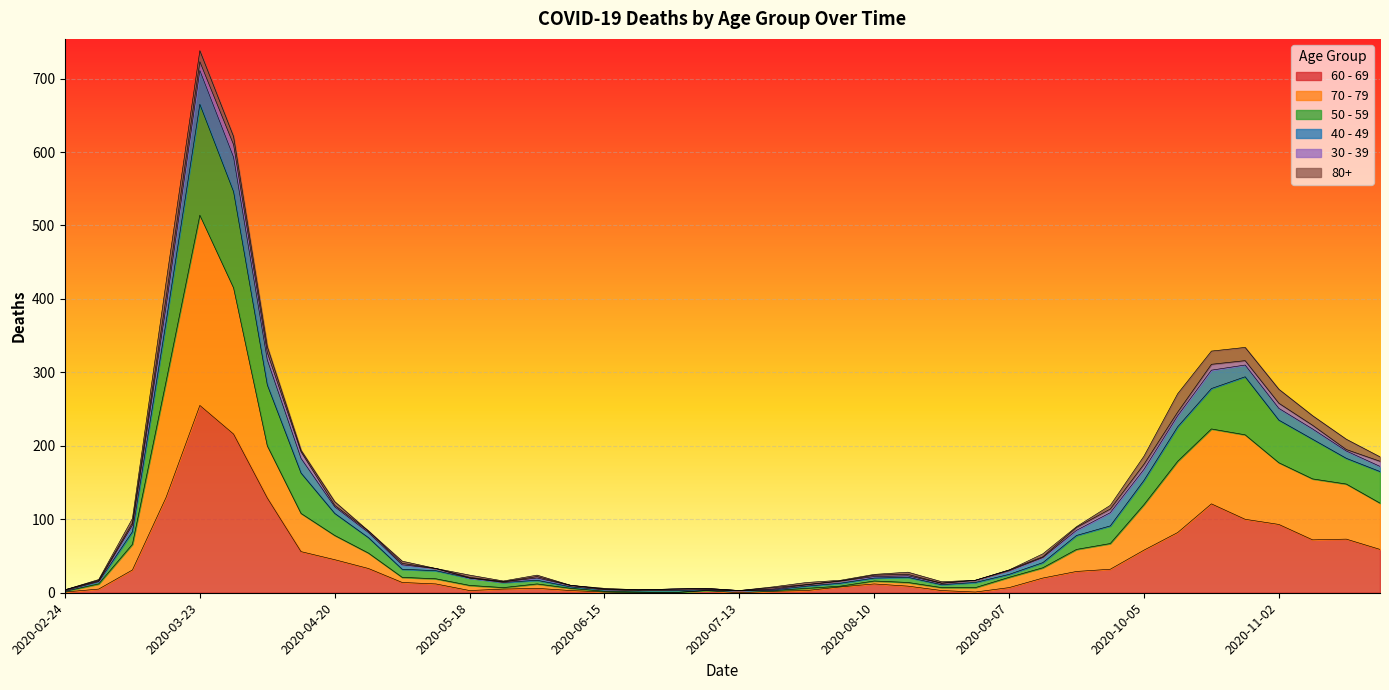

At which category is the sum across all series the highest?

2020-03-23